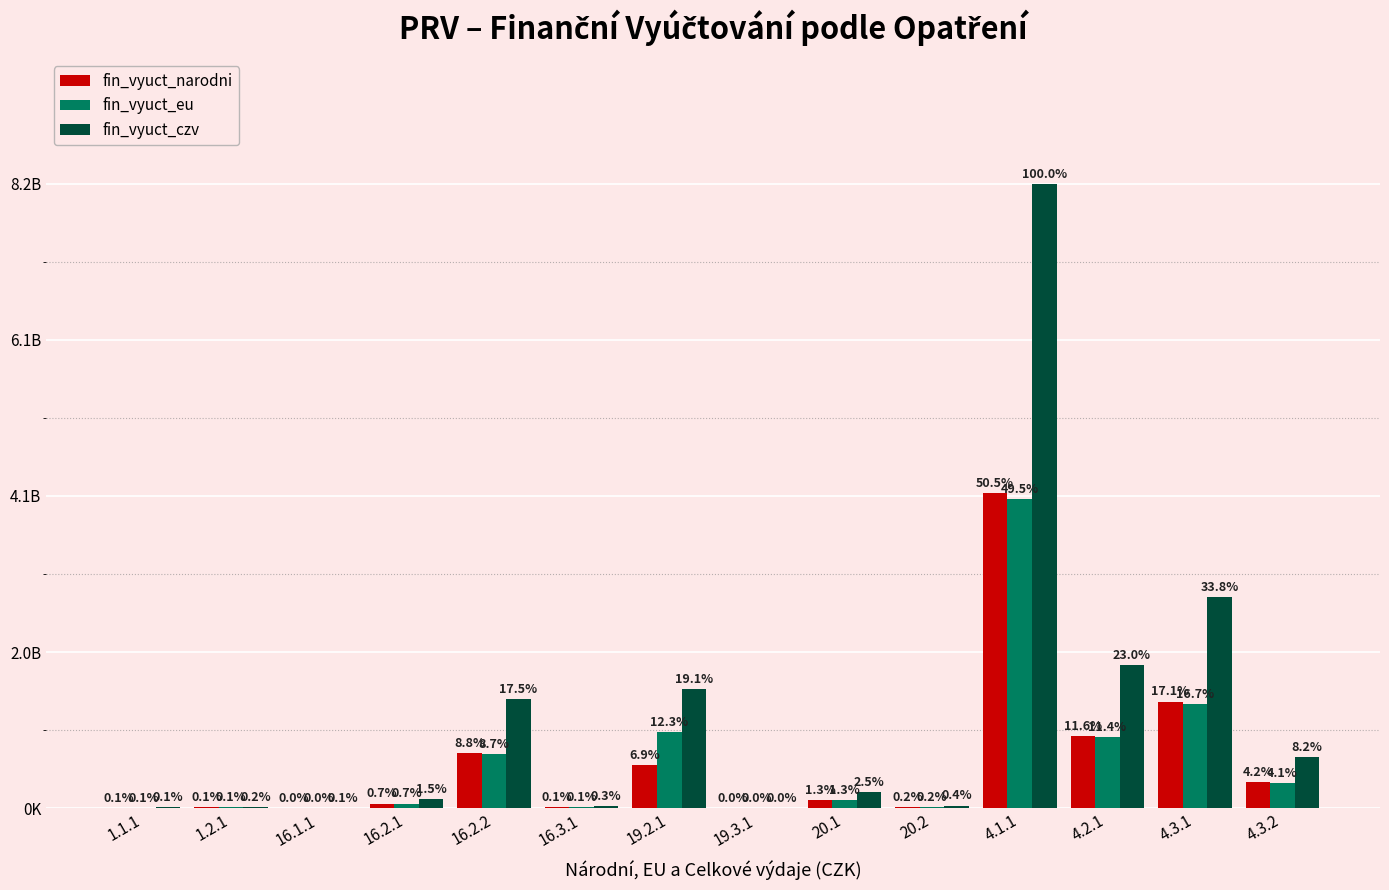

What are all the series names shown in the legend?

fin_vyuct_narodni, fin_vyuct_eu, fin_vyuct_czv